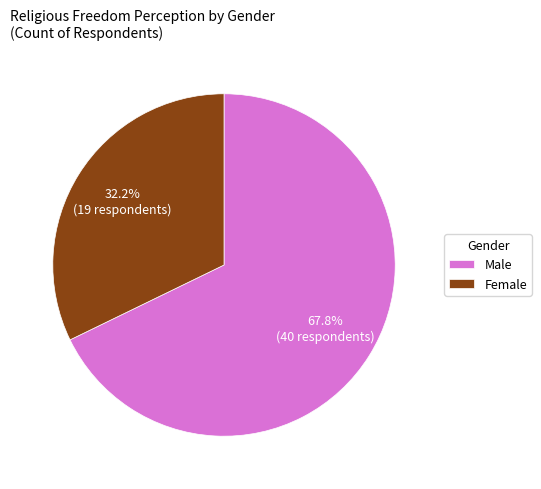

To the nearest percent, what is the difference between the largest and smallest slice percentages?

36%